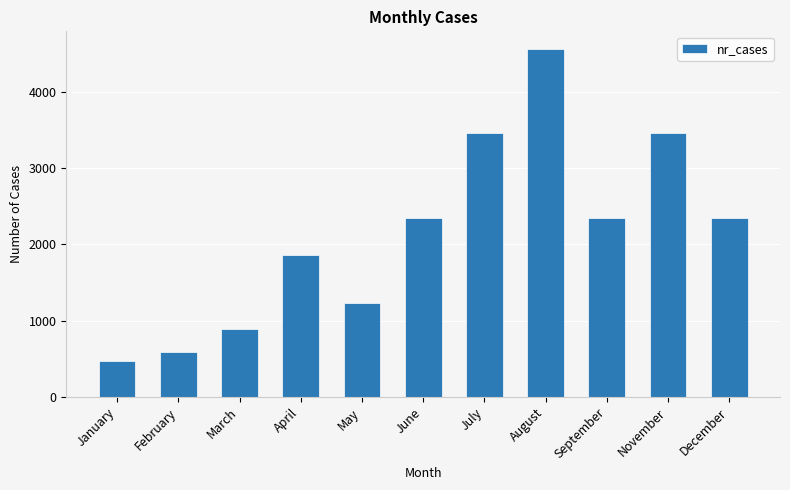

What is the minimum value shown in the chart?

465